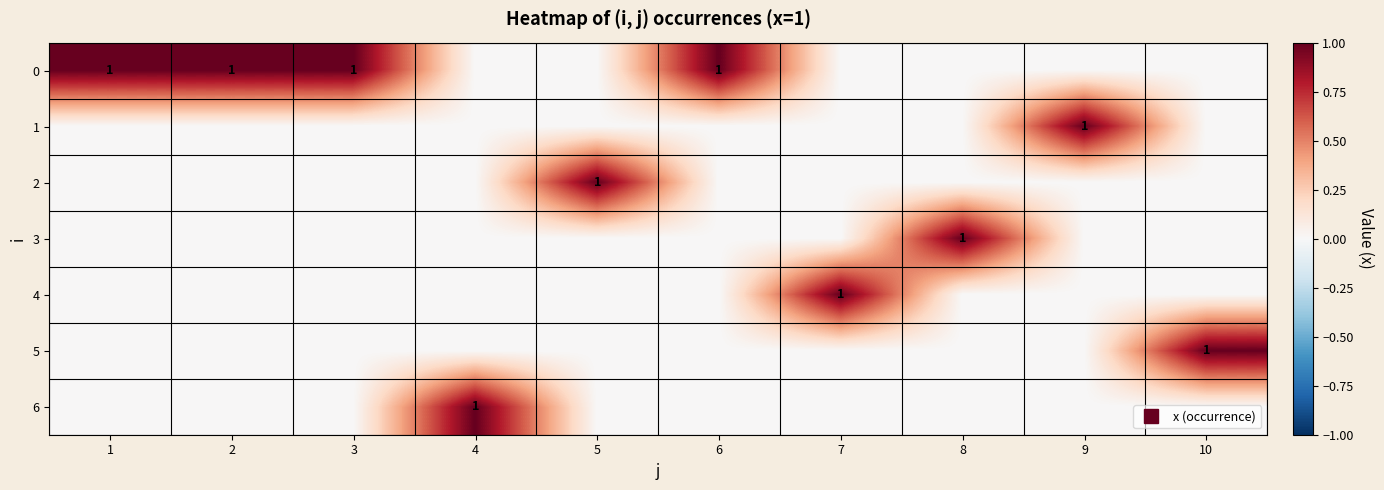

List the series in order of their peak value, highest first.

0, 1, 2, 3, 4, 5, 6